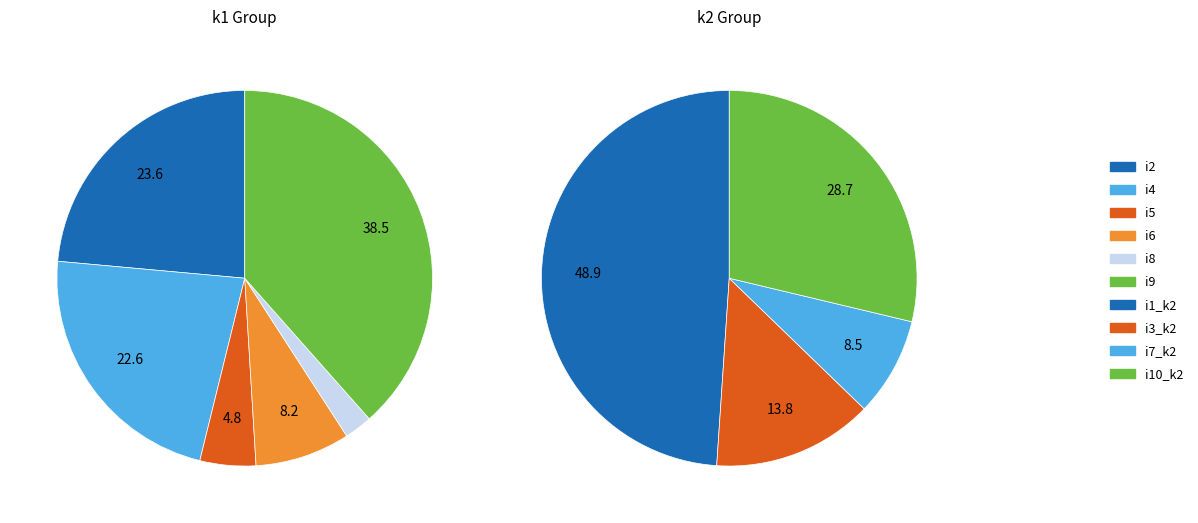

How many segments does this pie chart have?

10